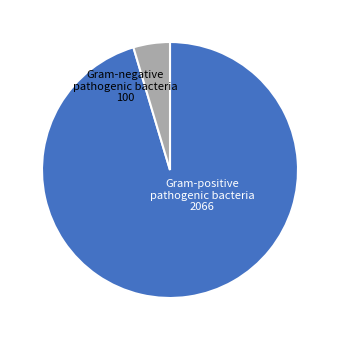

The Gram-negative pathogenic bacteria slice represents 5% of the pie. True or false?

True